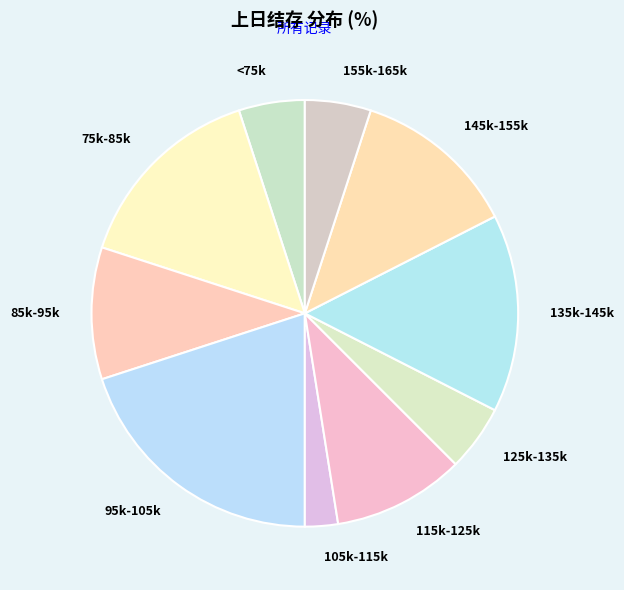

Is 135k-145k the majority of the pie?

No